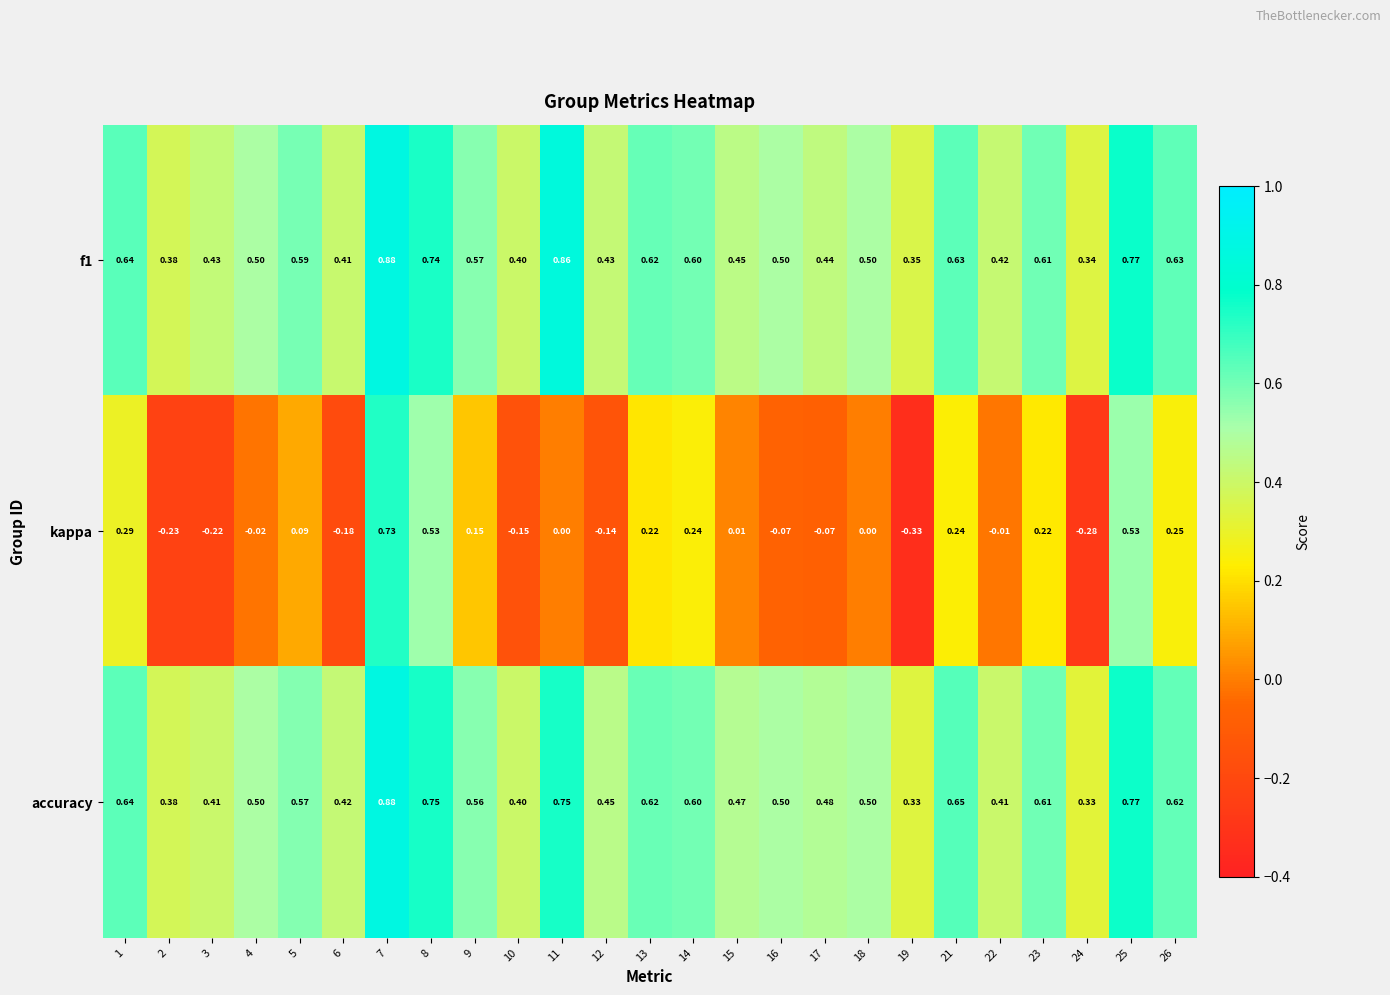

Between 1 and 9, which series saw the biggest shift?

kappa